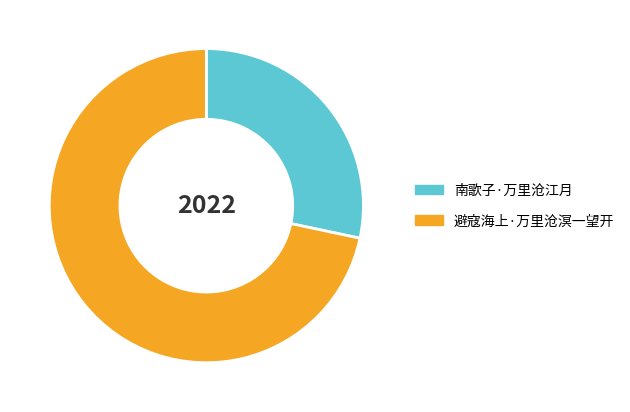

Approximately how many times larger is the value at 南歌子·万里沧江月 compared to 避寇海上·万里沧溟一望开?

0.4